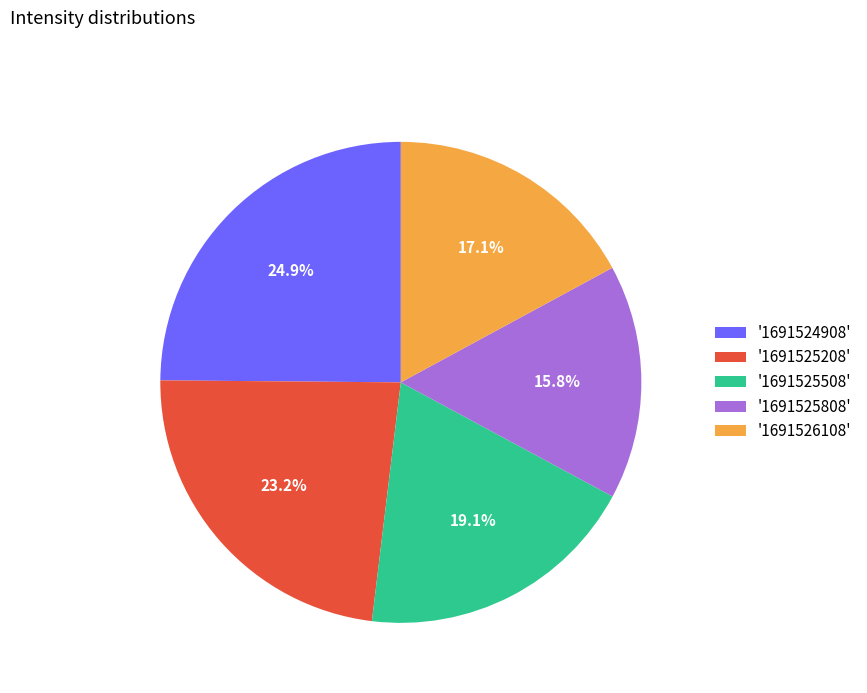

What portion of the pie excludes '1691525508'?

80.9%